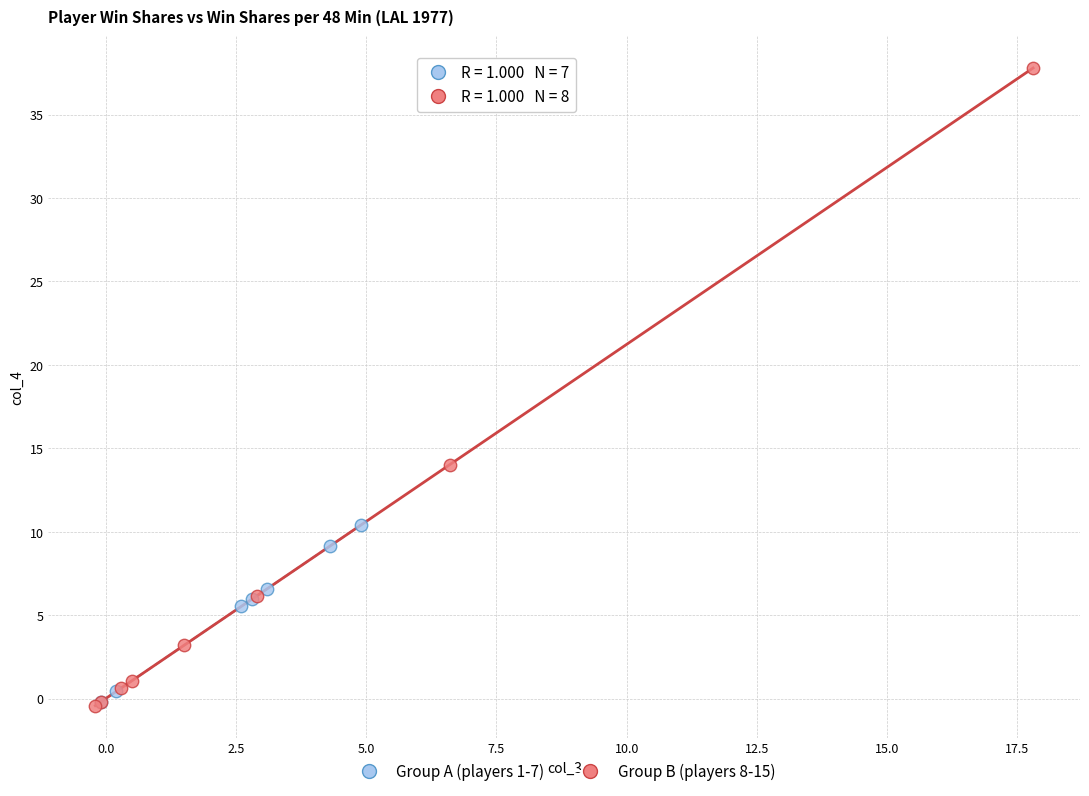

Which series contains the highest Y value?

Group B (players 8-15)